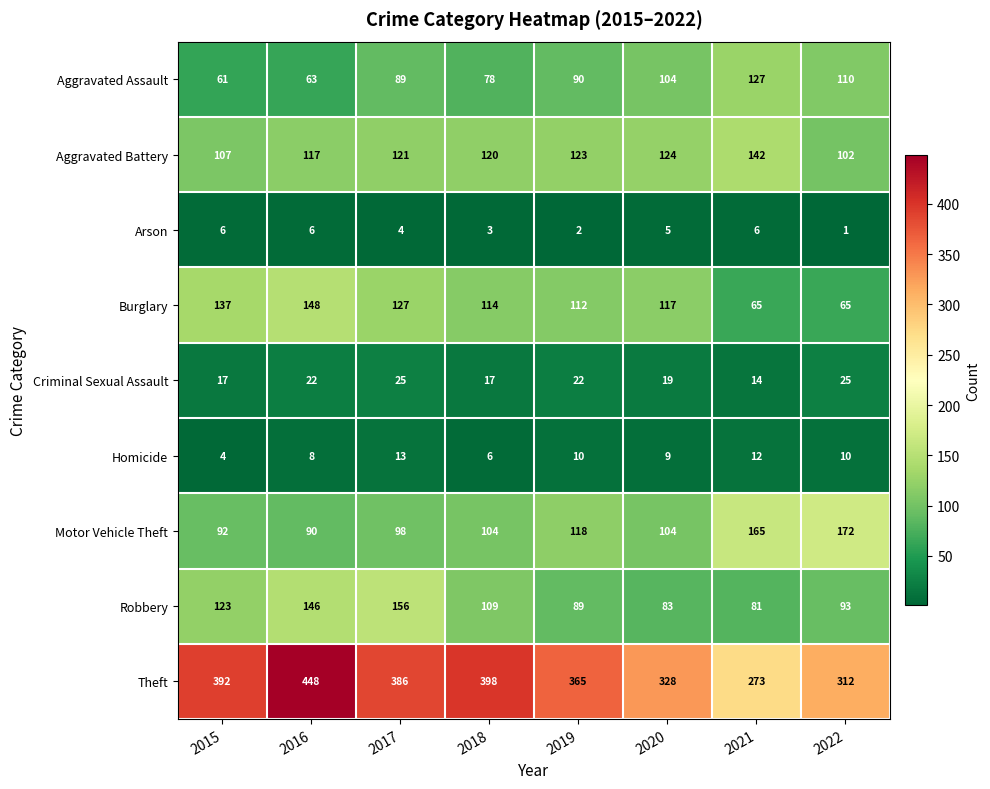

What is the sum of all Burglary values?

885